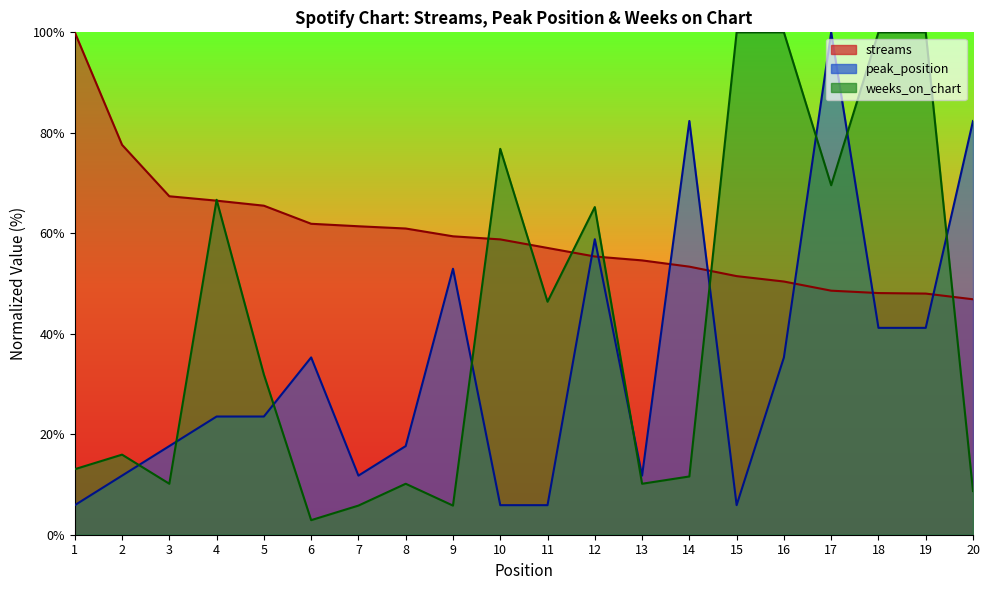

In weeks_on_chart, how many points are higher than both neighbors (excluding endpoints)?

5